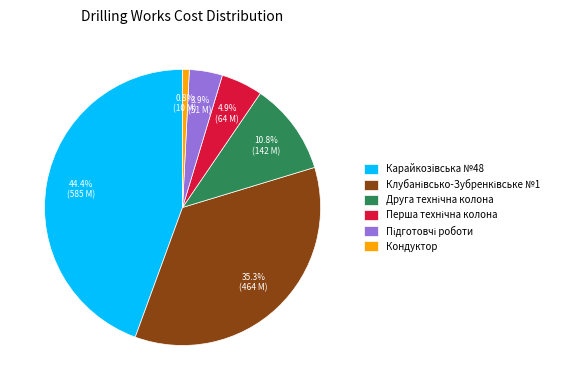

What is the largest slice in the pie chart?

Карайкозiвська №48